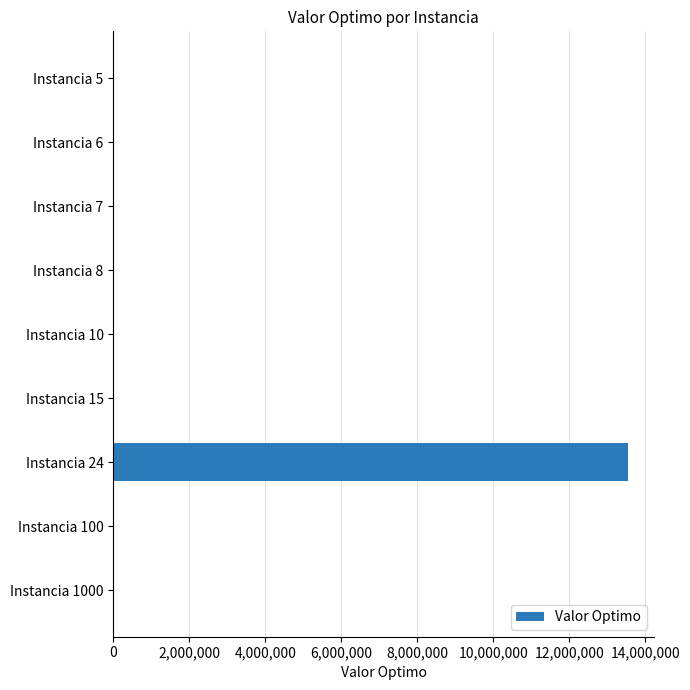

What is the maximum value shown in the chart?

13549094